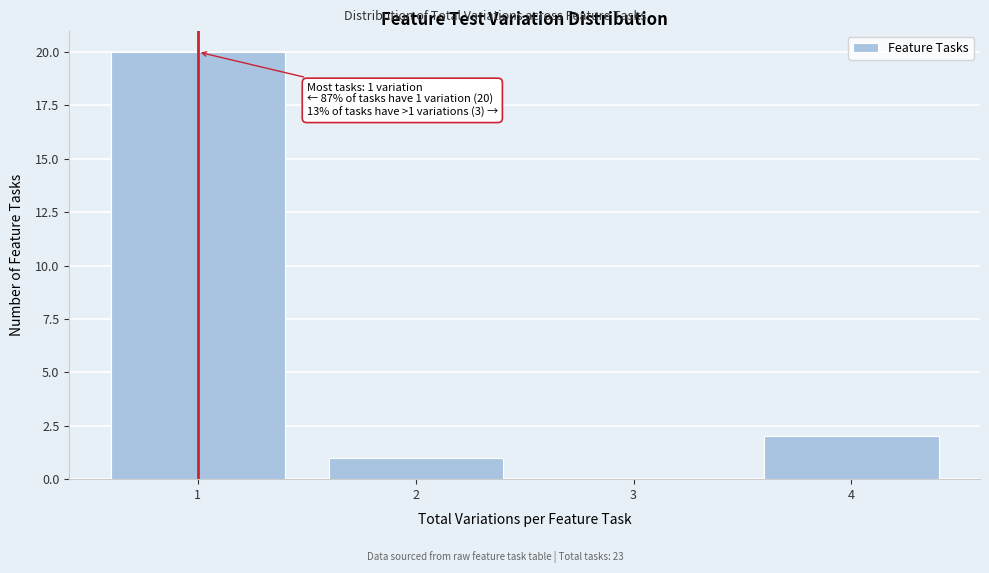

Reading right to left, transcribe all the data shown in this chart.

4=2	3=0	2=1	1=20